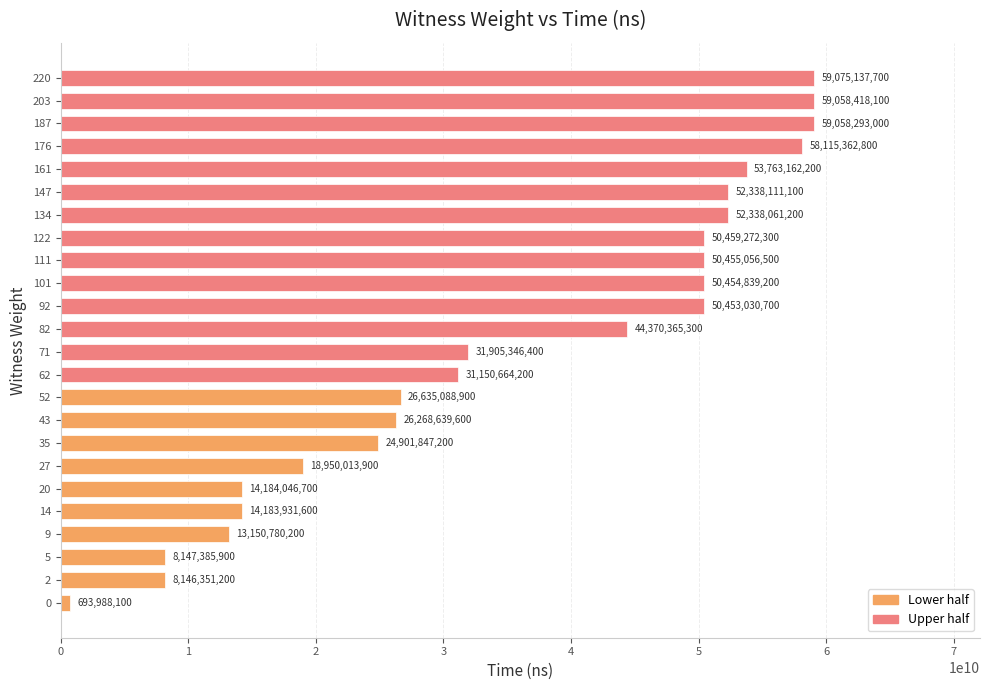

Where is the data nearest to the value 29884562900?

62